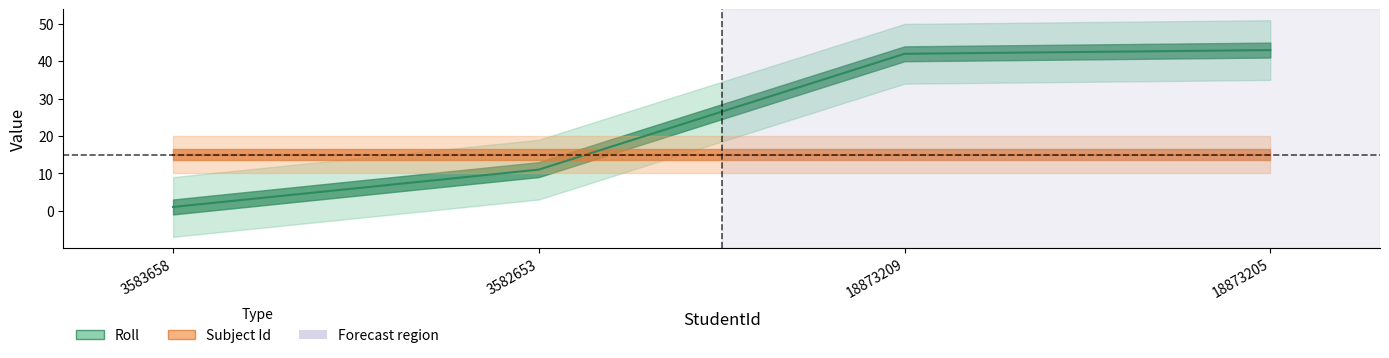

Which label corresponds to the smallest value in the chart?

3583658